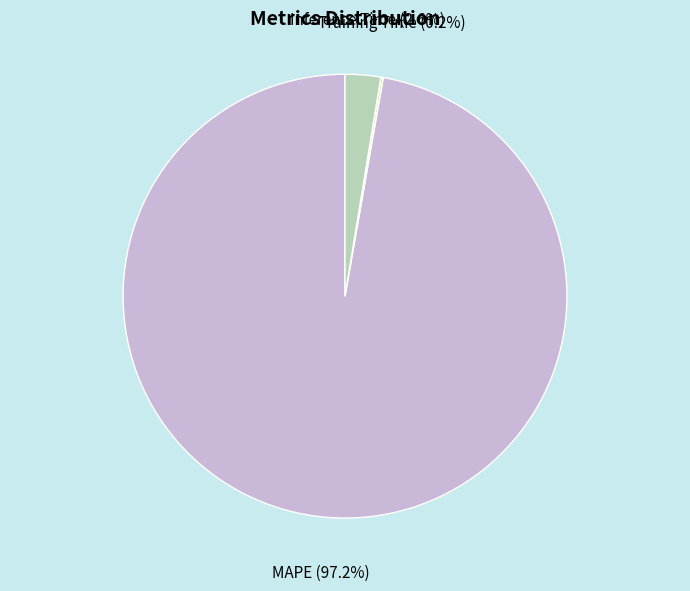

Is there any slice that represents more than half of the pie?

Yes